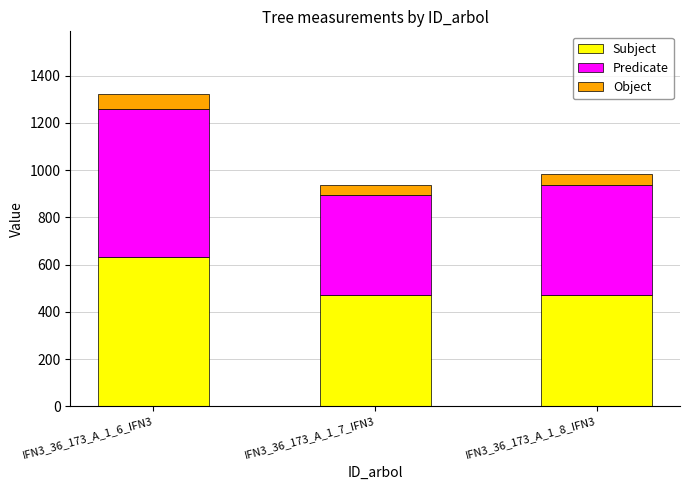

What is the sum of all Subject values?

1575.0